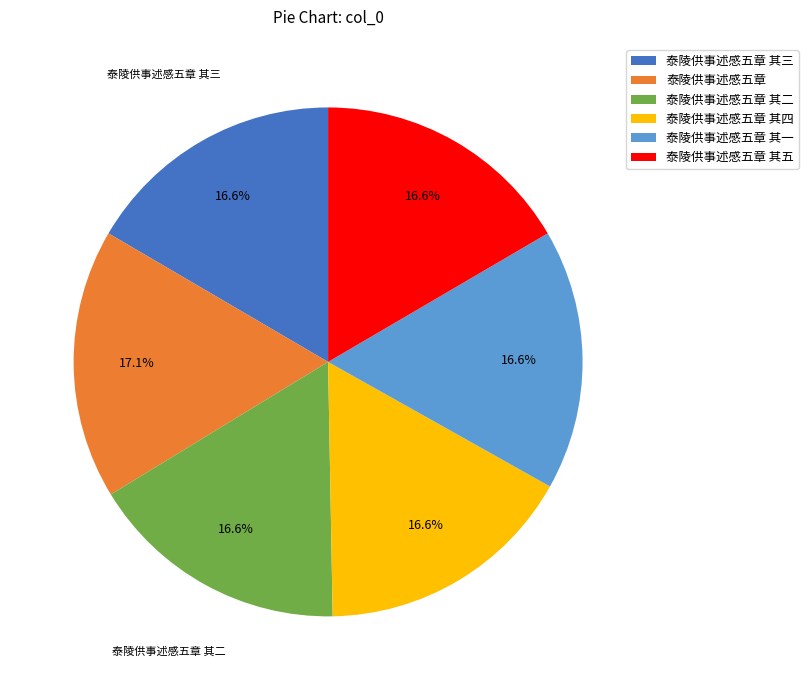

How many slices are in this pie chart?

6